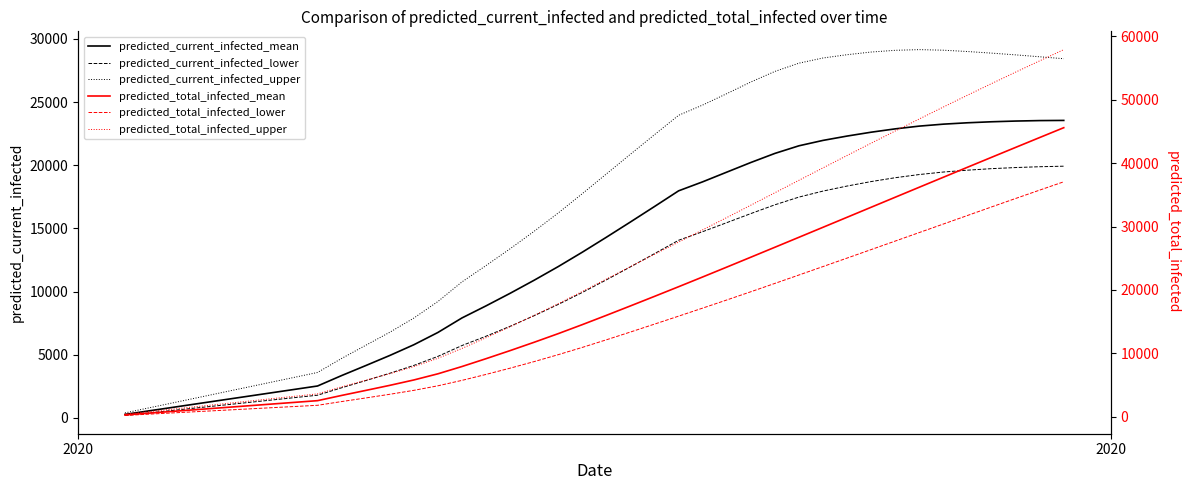

How many data points in predicted_total_infected_lower are above 12134?

19